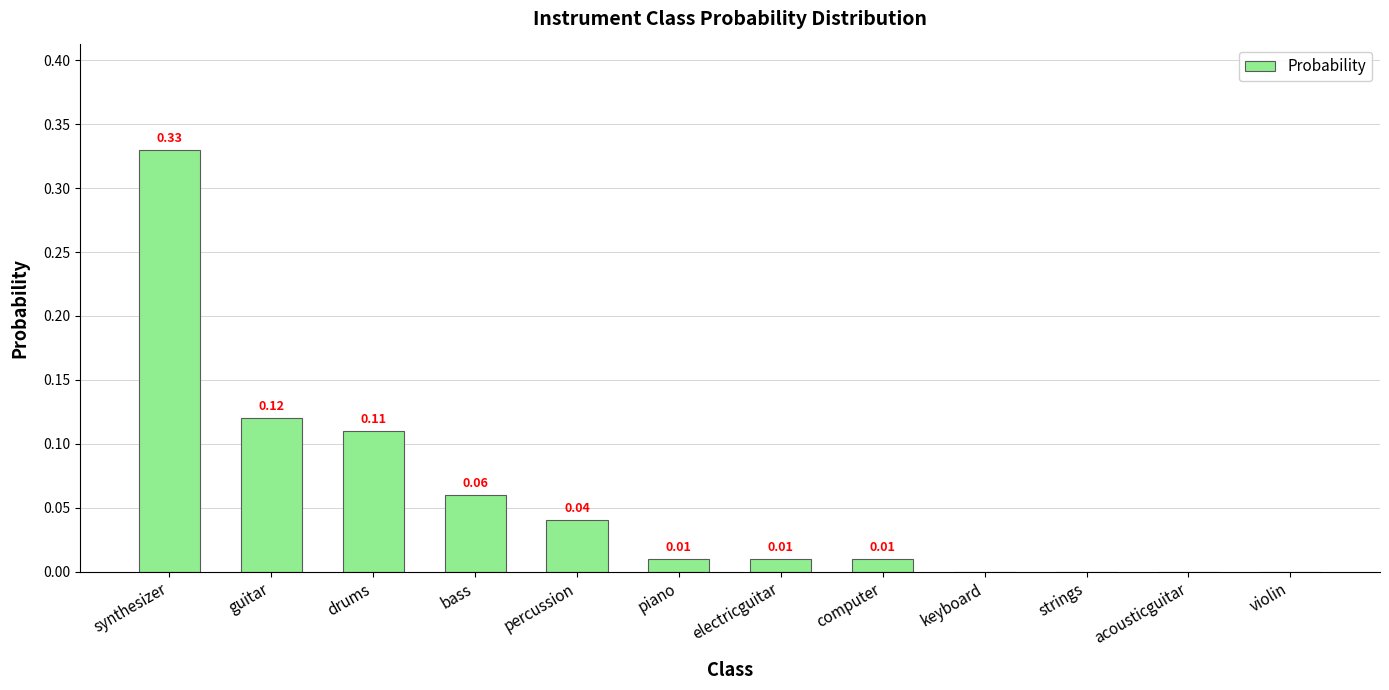

Which label corresponds to the largest value in the chart?

synthesizer